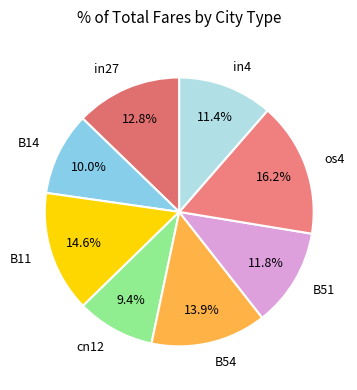

Between B11 and cn12, which is larger?

B11